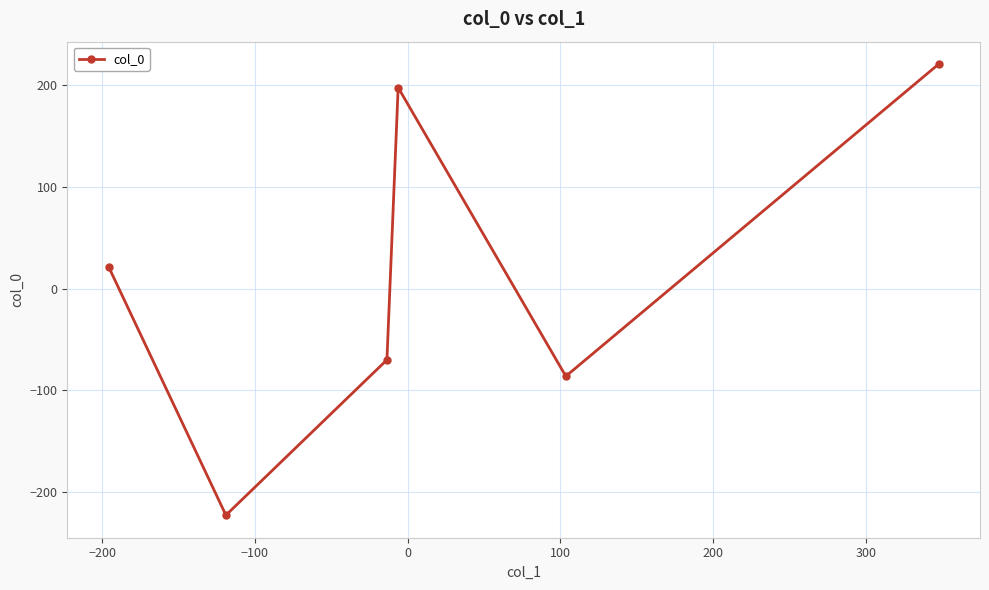

How many interior local peaks (higher than both neighbors) does the data have?

1